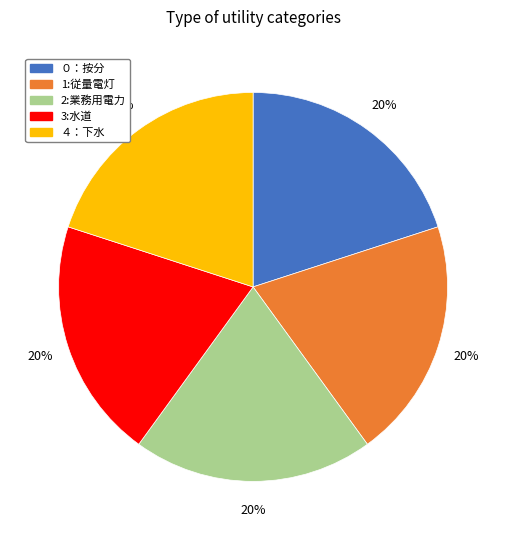

The ４：下水 slice represents 20% of the pie. True or false?

True